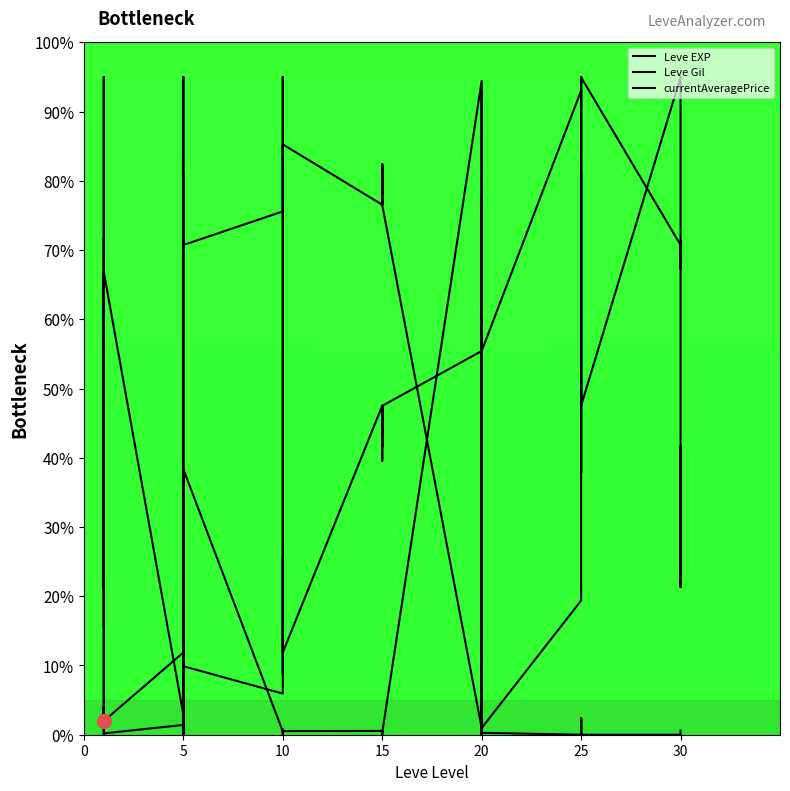

In Leve EXP, how many points are higher than both neighbors (excluding endpoints)?

9